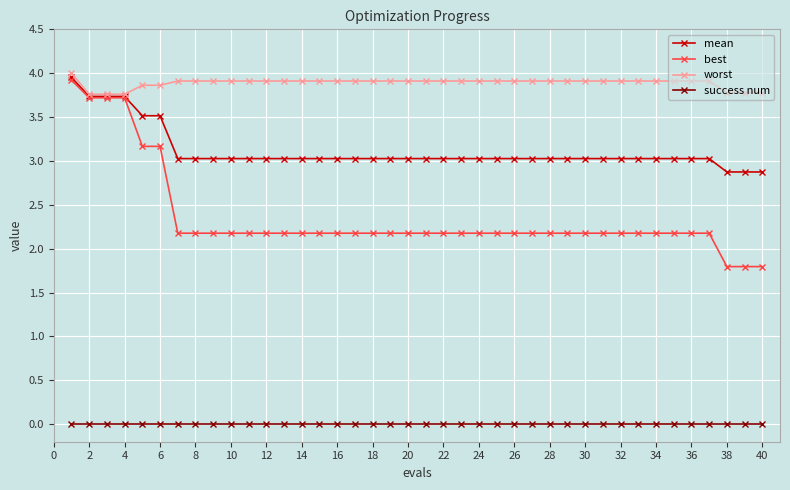

Count the number of data series in this chart.

4